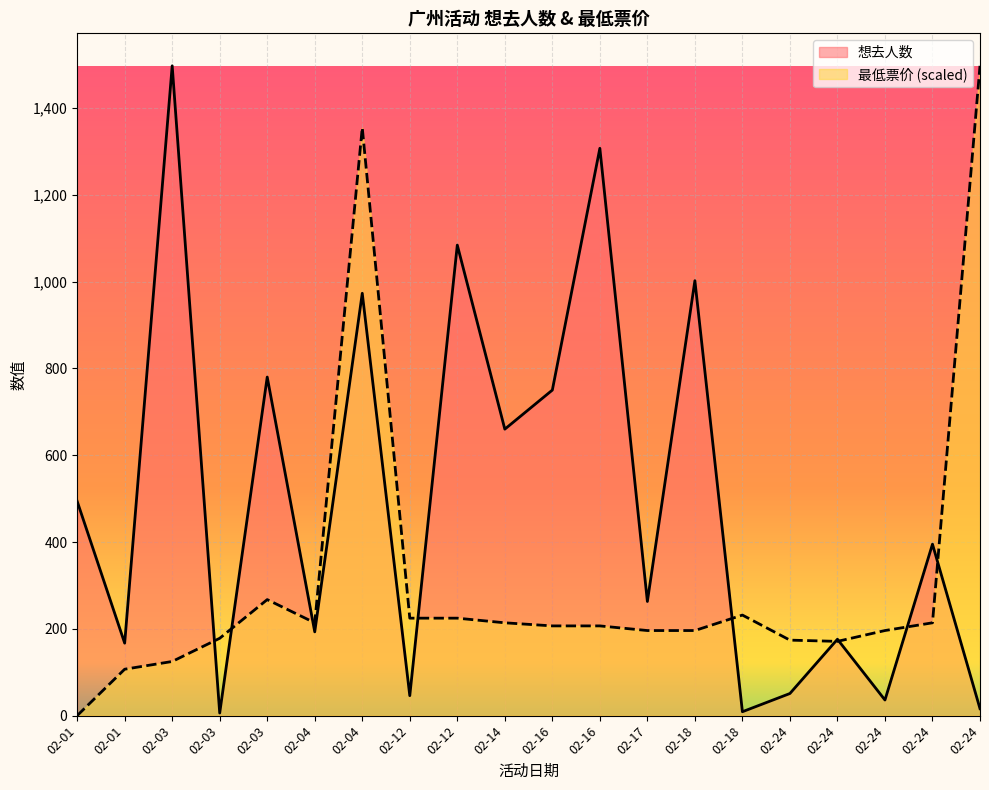

What is the difference between the maximum and minimum values in the 想去人数 series?

1491.0